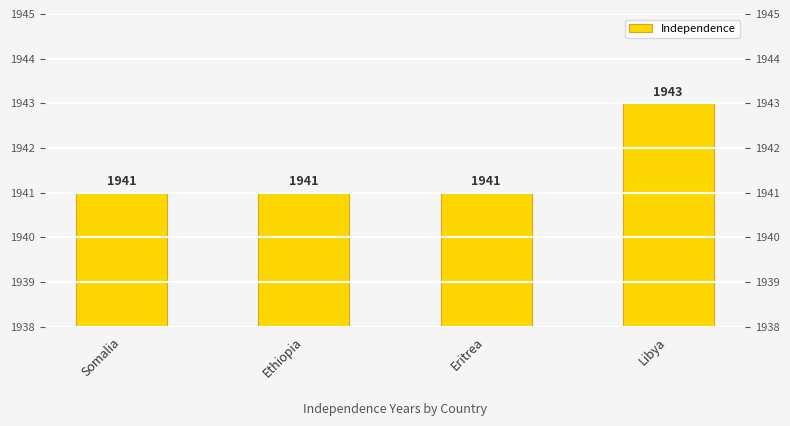

What position from the left is Ethiopia?

2